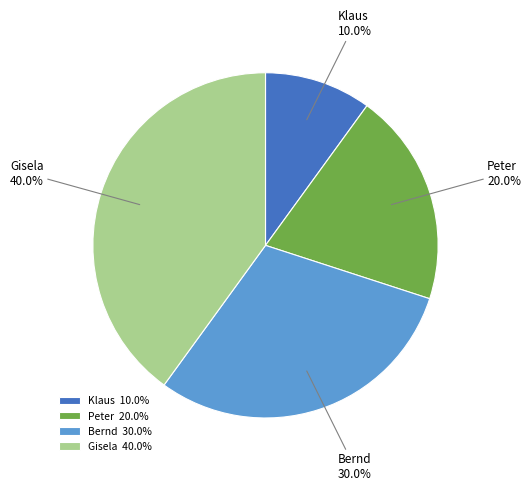

What is the smallest slice in the pie chart?

Klaus